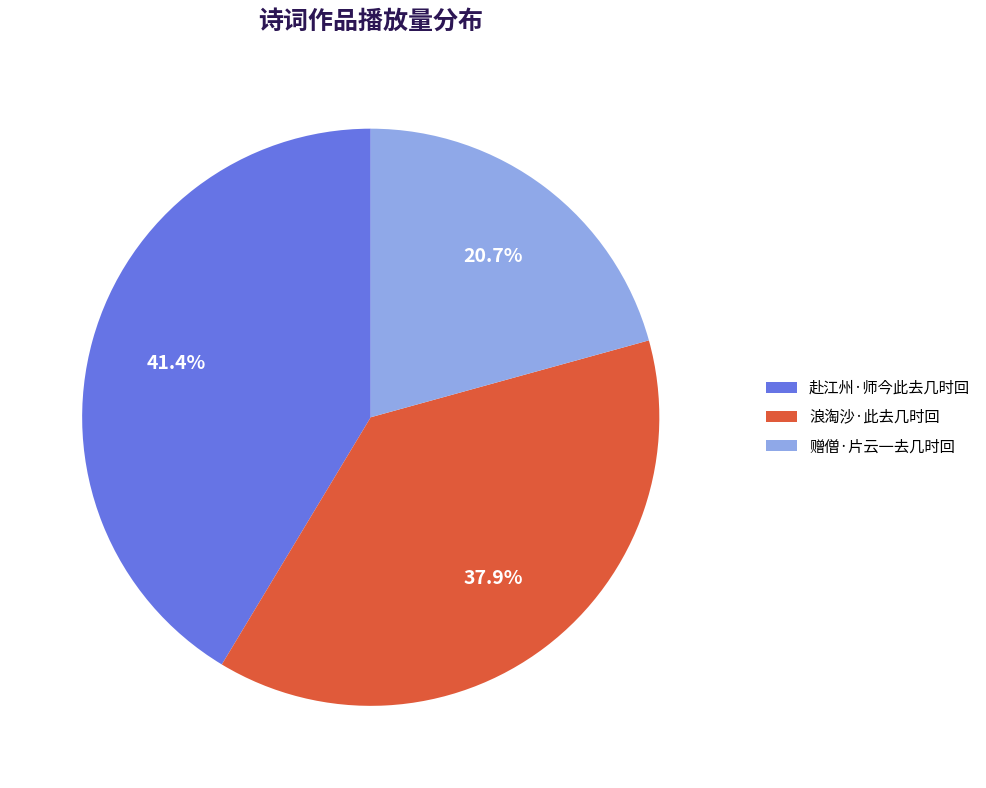

To the nearest percent, what portion does 浪淘沙·此去几时回 represent?

38%